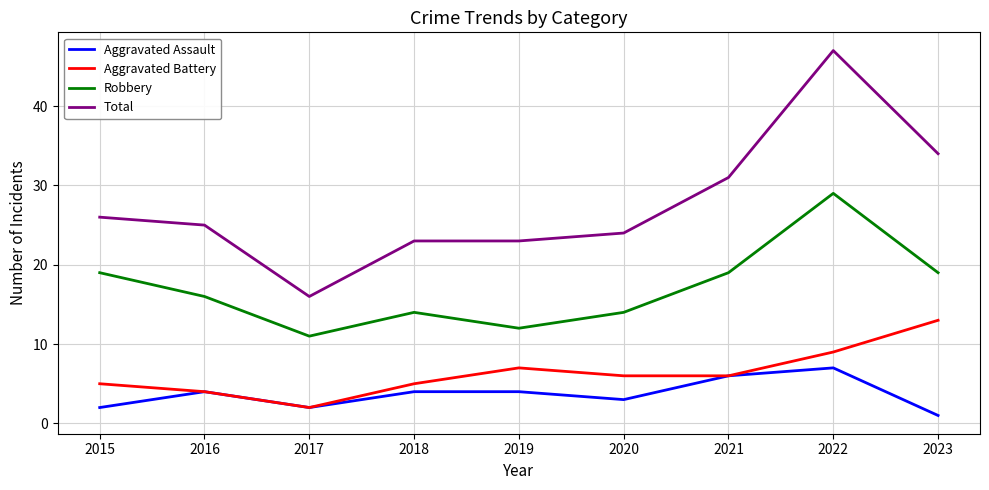

What is the sum of all Aggravated Battery values?

57